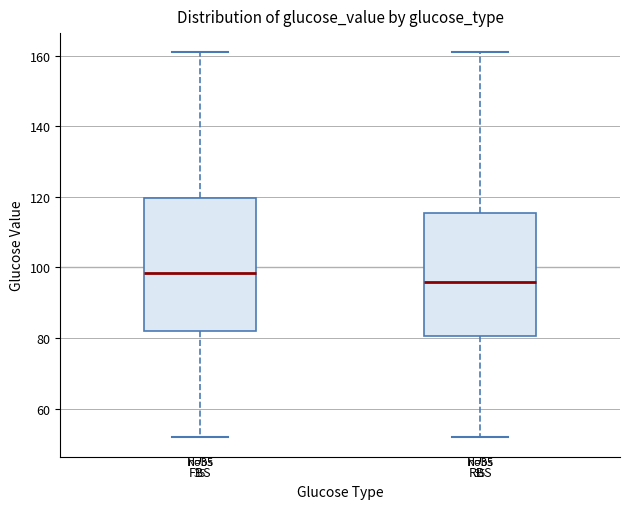

Comparing the boxes themselves (not the whiskers), which one is the tallest?

FBS